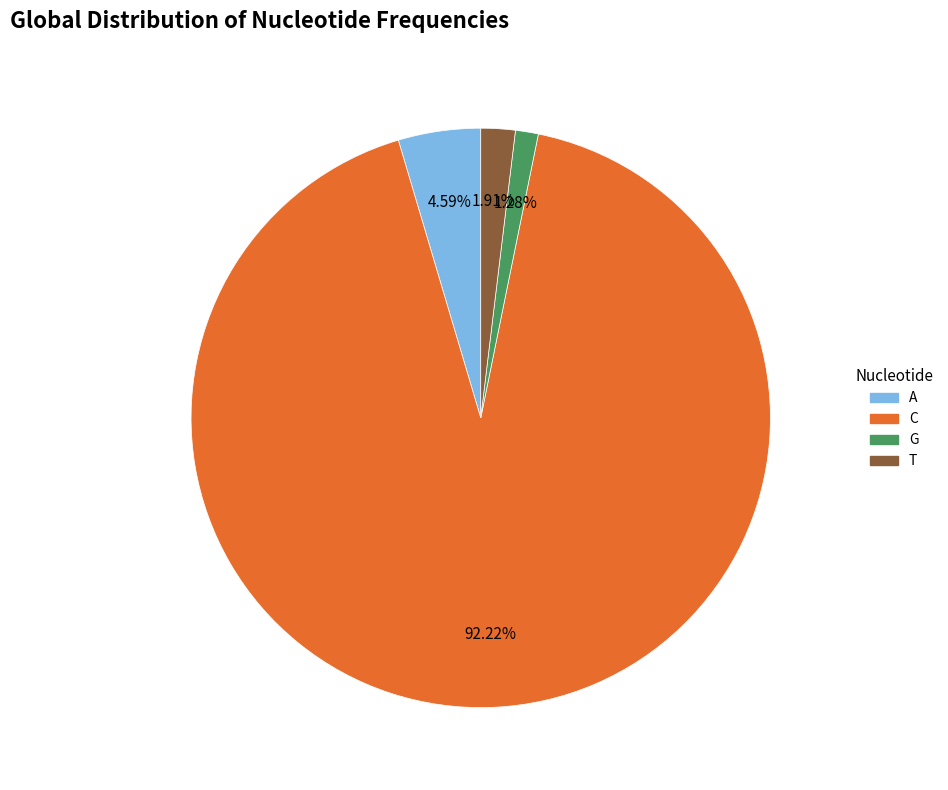

How many slices are in this pie chart?

4